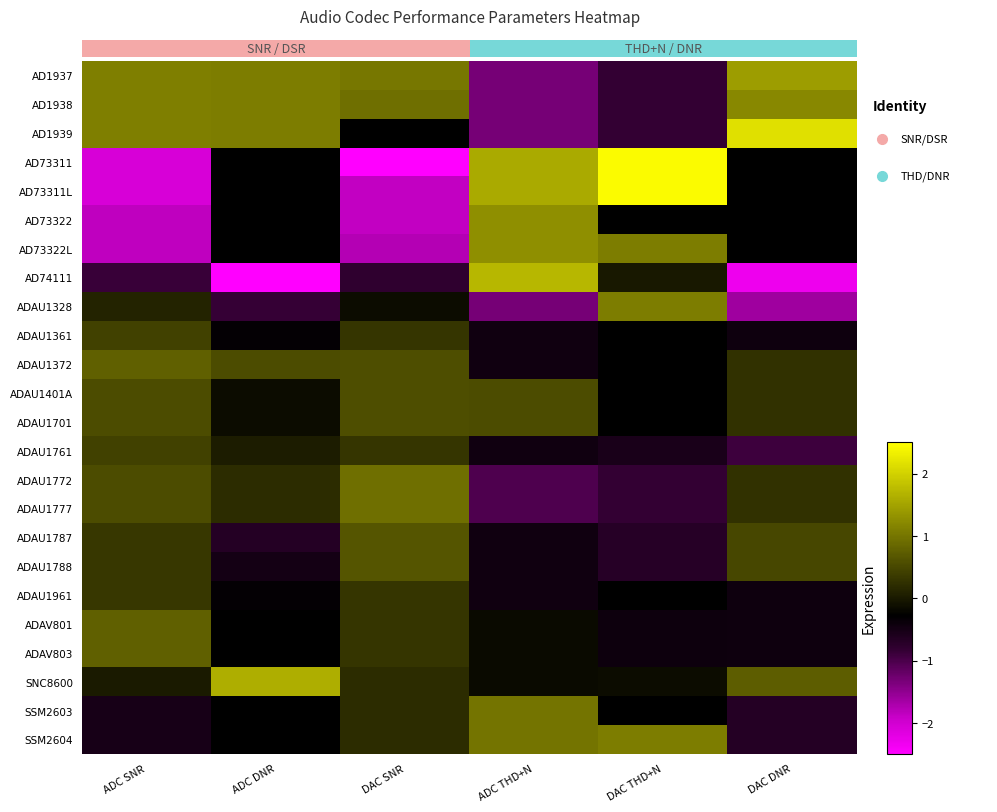

Is the value of AD73322 at ADC SNR greater than the value of ADAU1961 at DAC SNR?

No